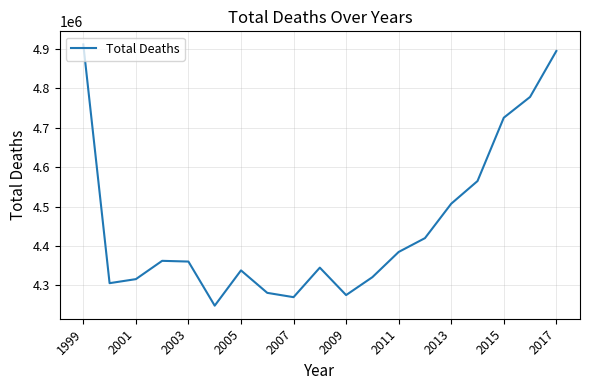

What is the maximum value shown in the chart?

4911787